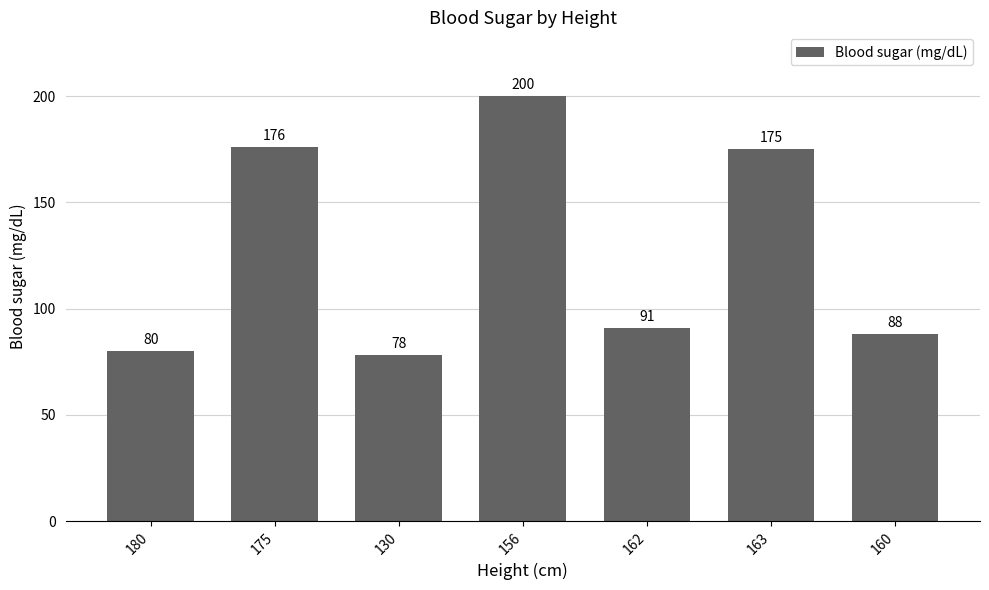

At which label is the value closest to 139?

163